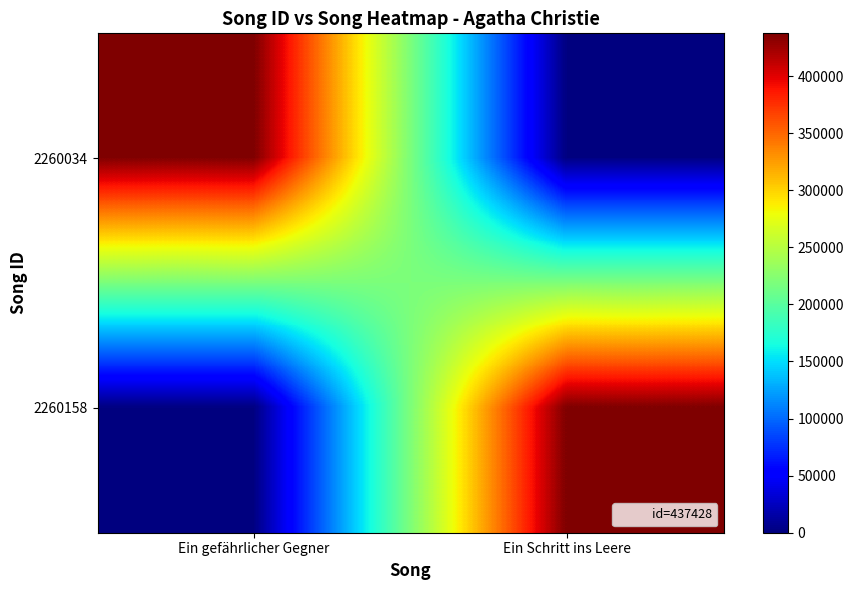

Between Ein gefährlicher Gegner and Ein Schritt ins Leere, which series saw the biggest shift?

2260034